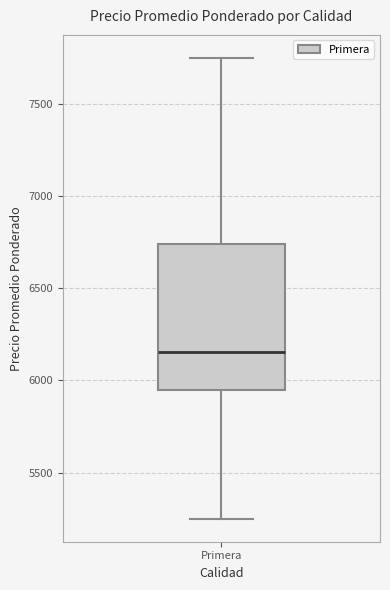

Read this box plot against the y-axis: the position of the median line, the range covered by the box, and the ends of both whiskers. The values are not printed on the chart, so give them approximately, as read against the axis.

median 6150, box 5950 to 6750, whiskers 5250 to 7750